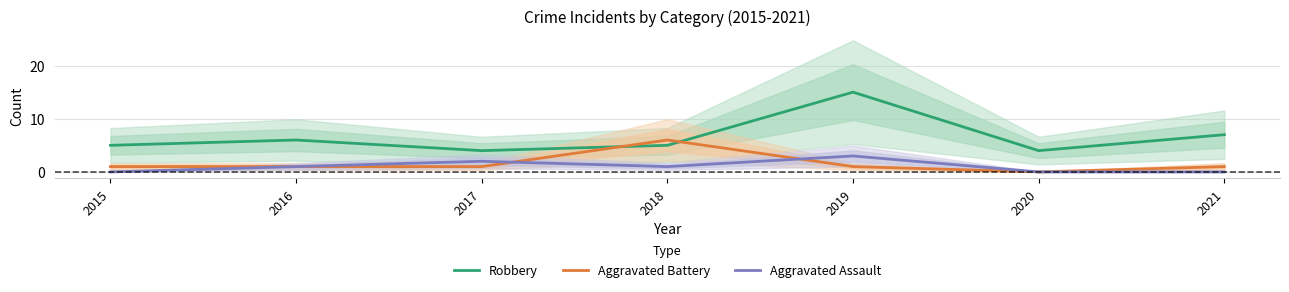

What is the difference between the Robbery values at 2019 and 2021?

8